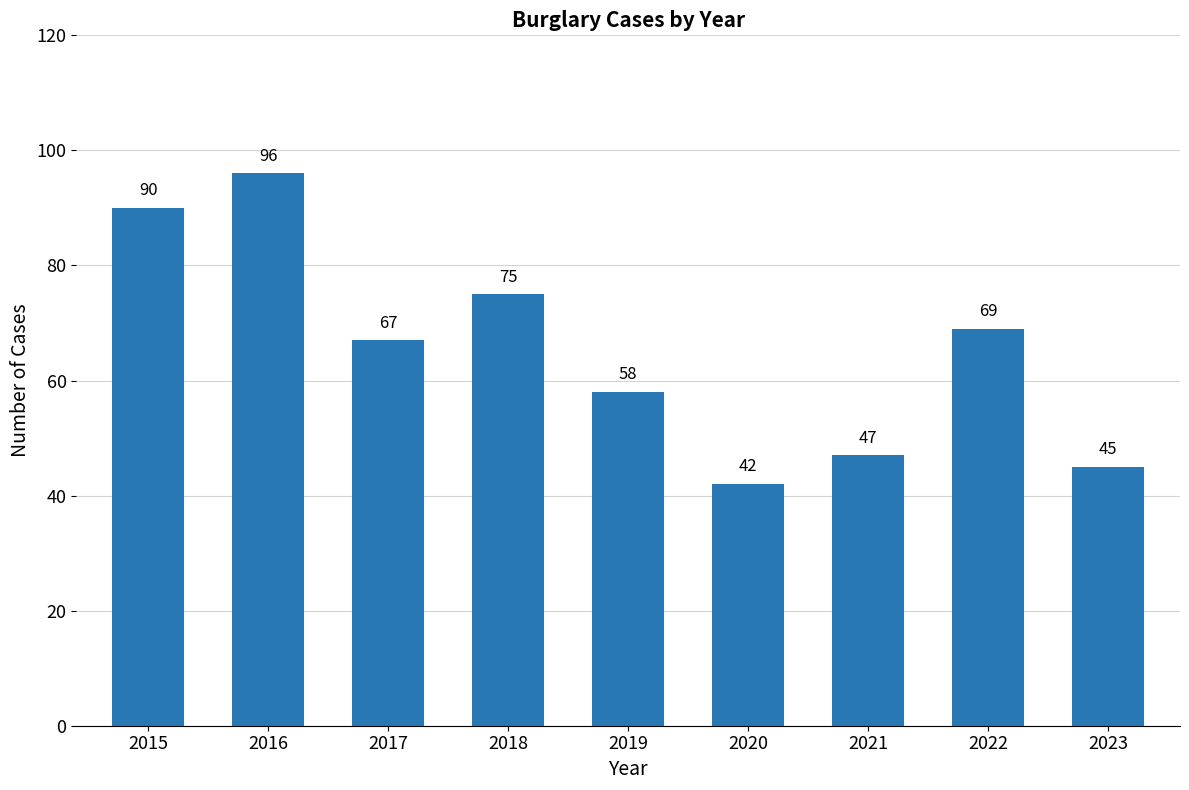

How many bars are there in total?

9